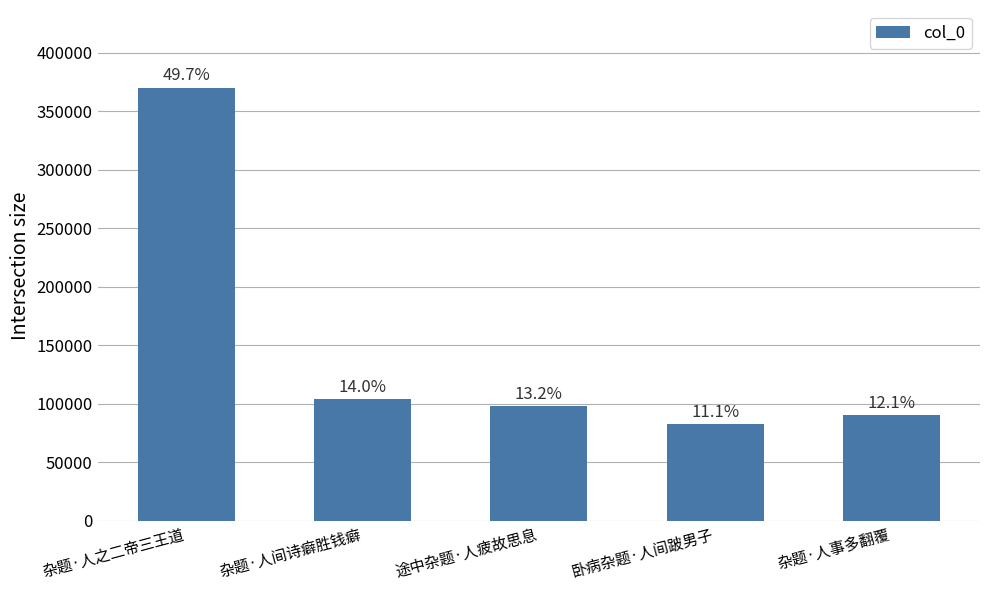

What is the difference between the second highest and minimum values?

21540